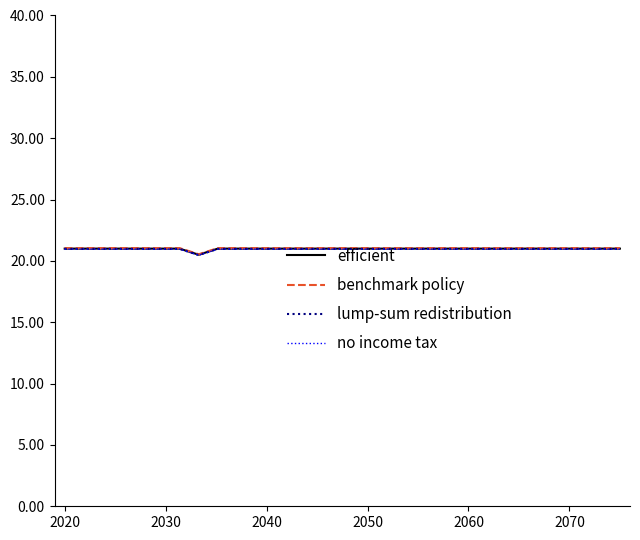

True or false: benchmark policy and no income tax cross at least once.

False